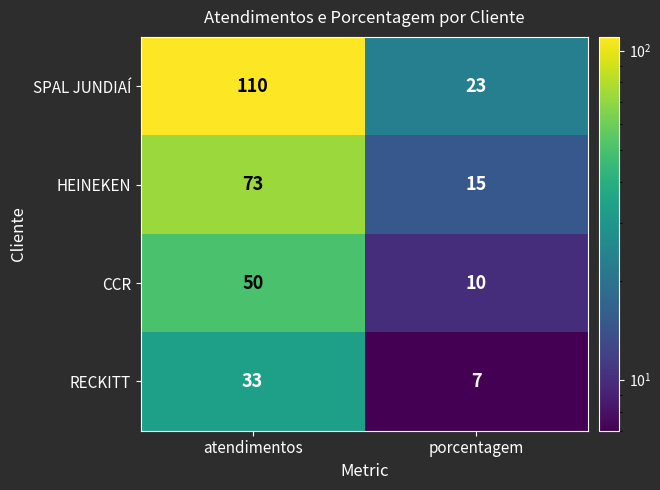

What is the difference between the maximum and minimum values in the SPAL JUNDIAÍ series?

87